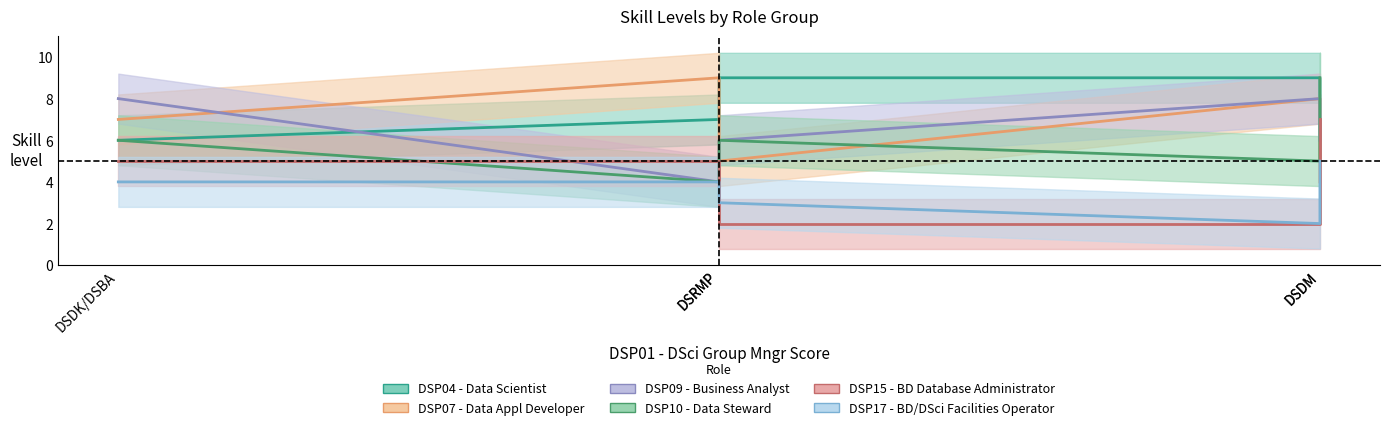

What is the sum of all DSP15 - BD Database Administrator values?

21